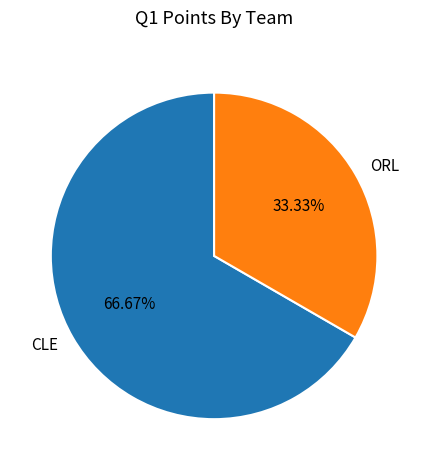

Count the number of slices in the pie.

2